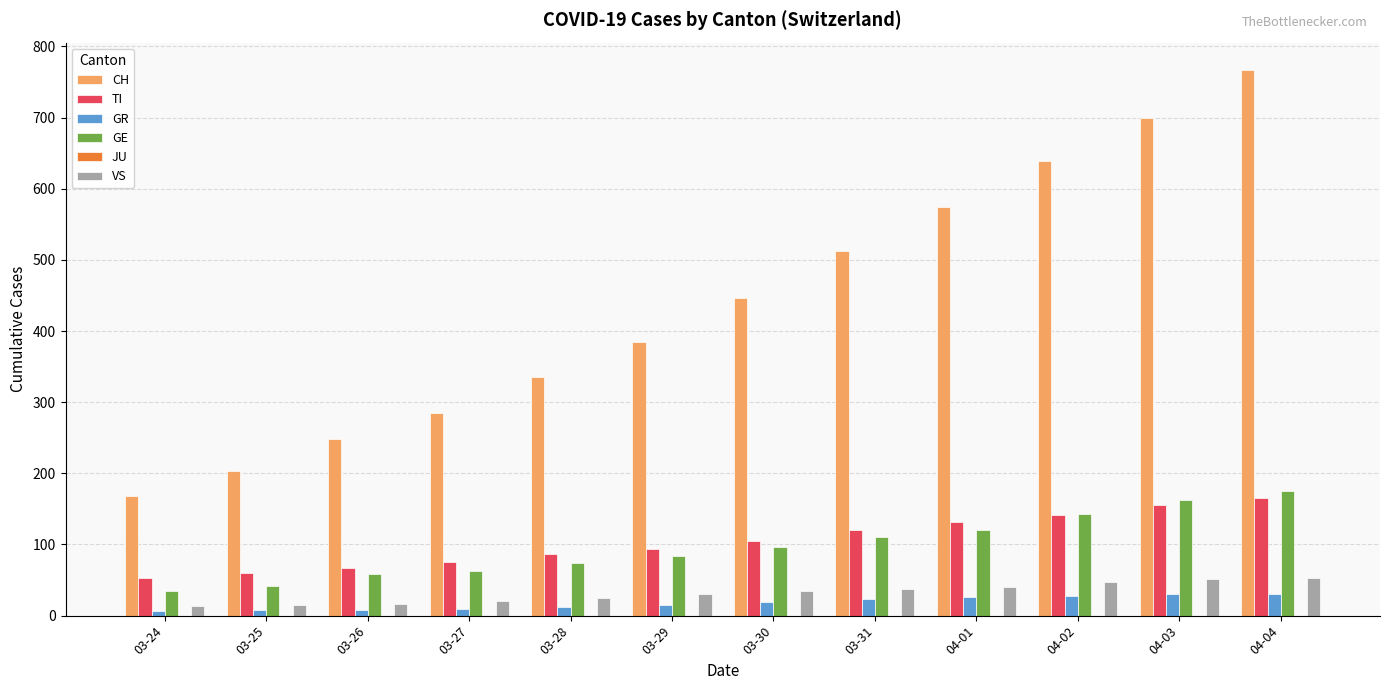

What is the highest value of the GE series?

175